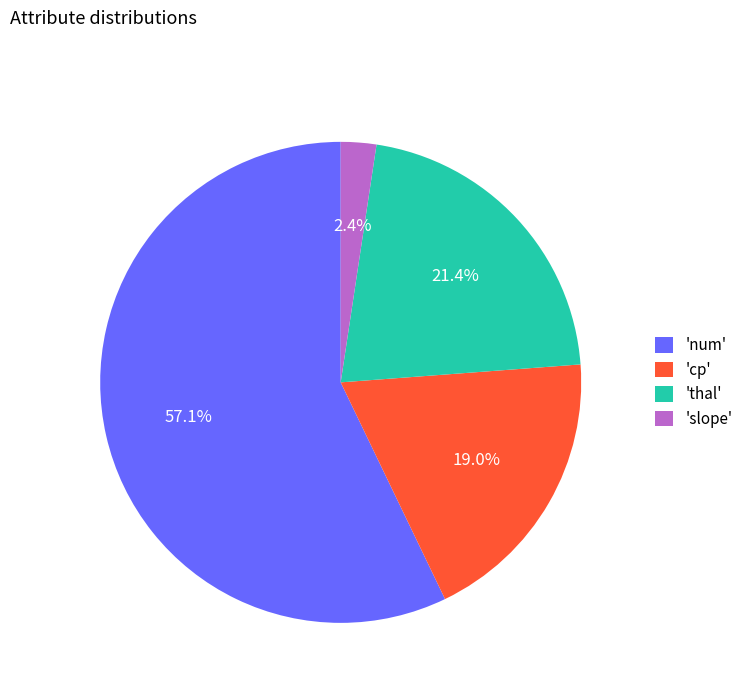

Which category has the biggest portion of the pie?

'num'